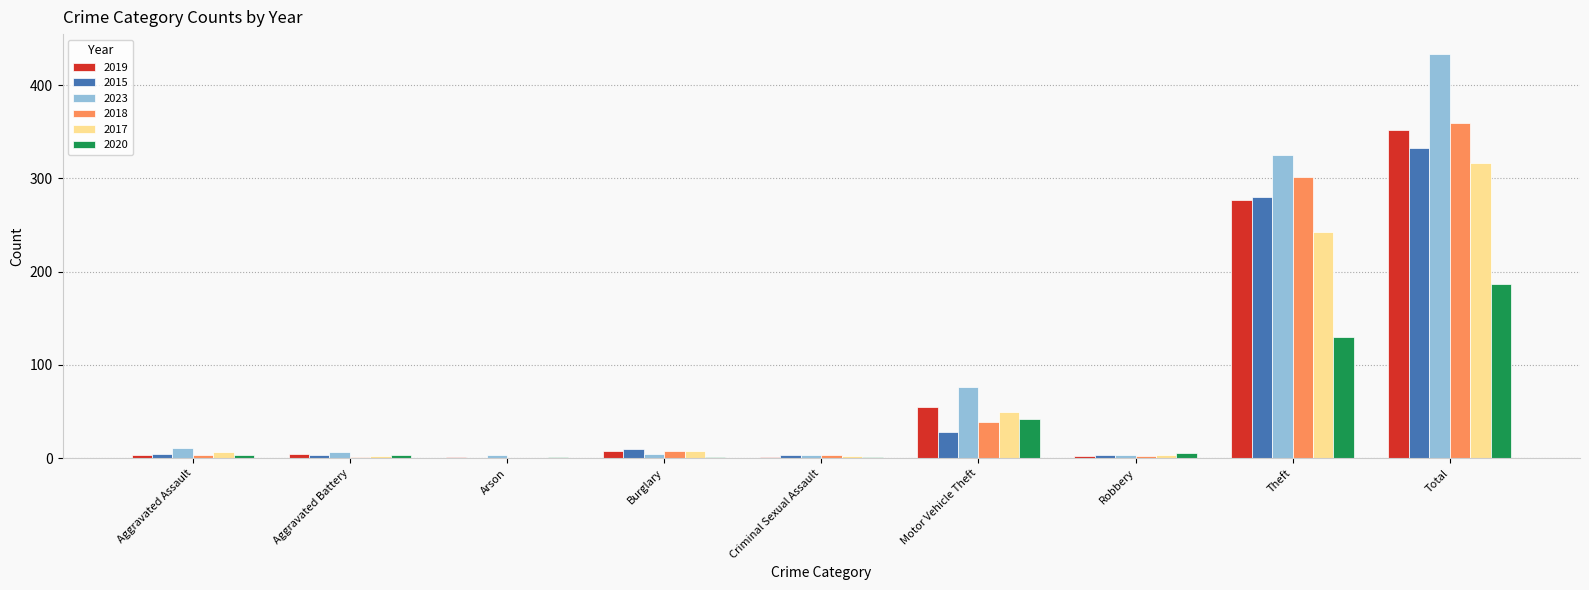

At which category is the sum across all series the highest?

Total